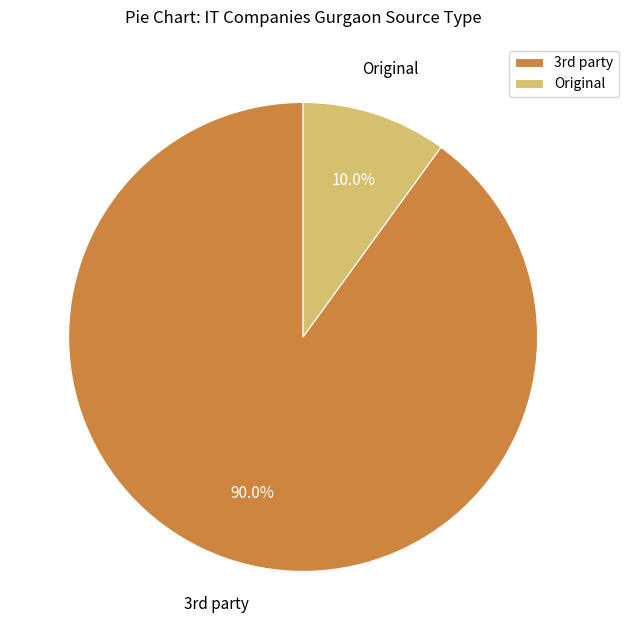

What percentage is NOT represented by Original?

90.0%